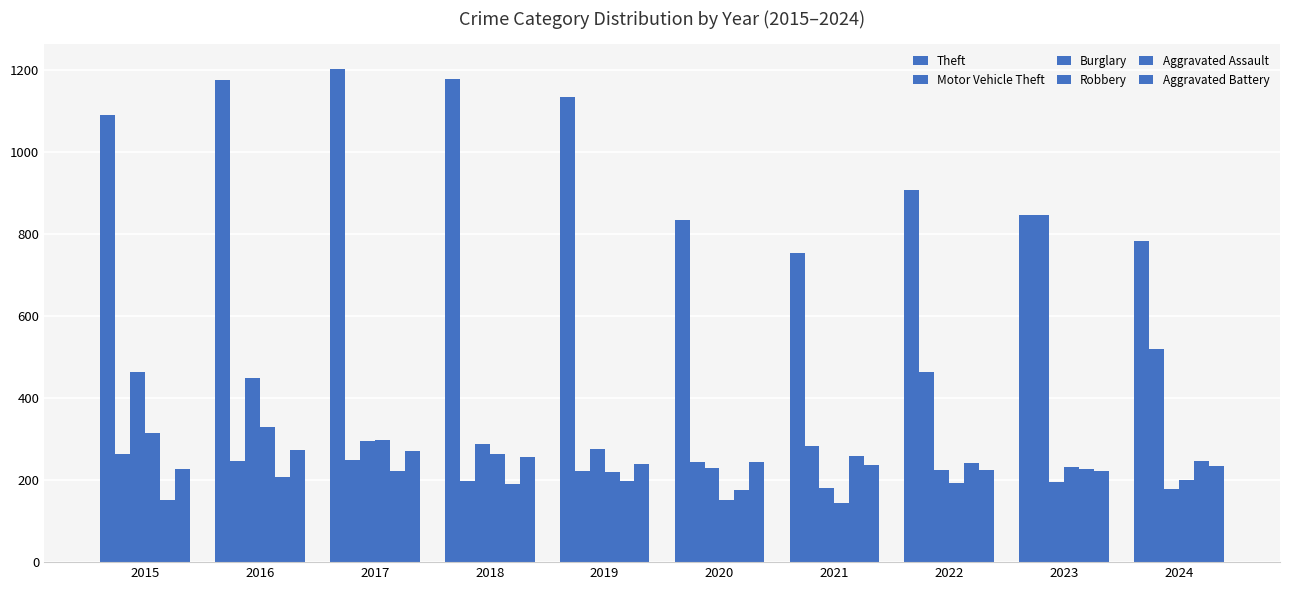

What is the sum of the Aggravated Assault values at 2021 and 2023?

487